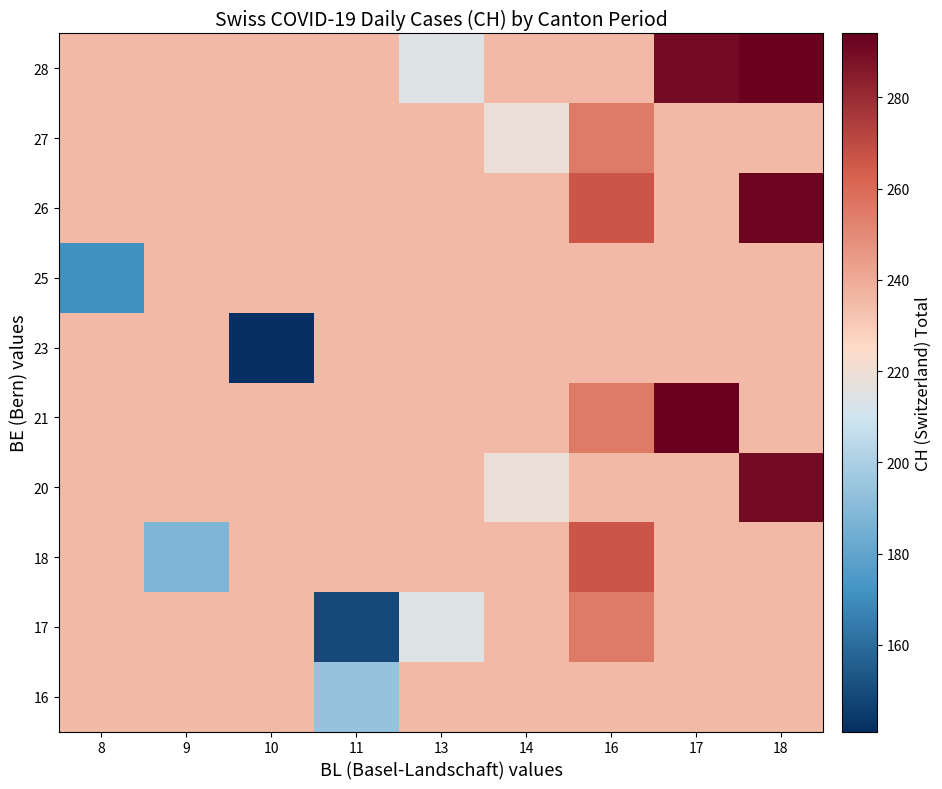

Rank the series at 13 from highest to lowest value.

16, 18, 20, 21, 23, 25, 26, 27, 17, 28